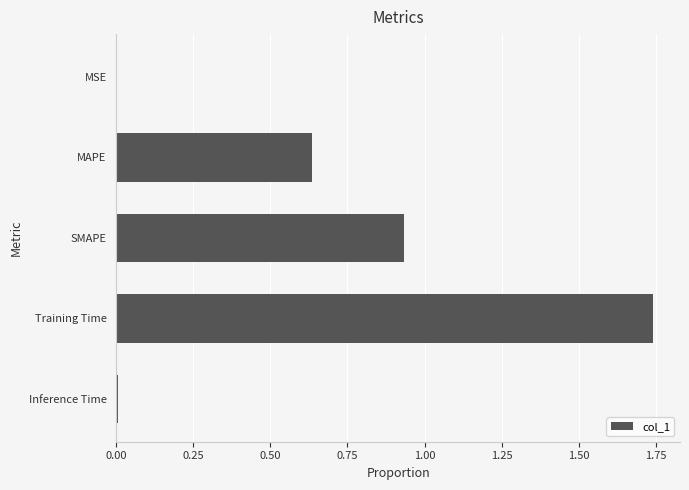

The value at MSE is 0.0. True or false?

True